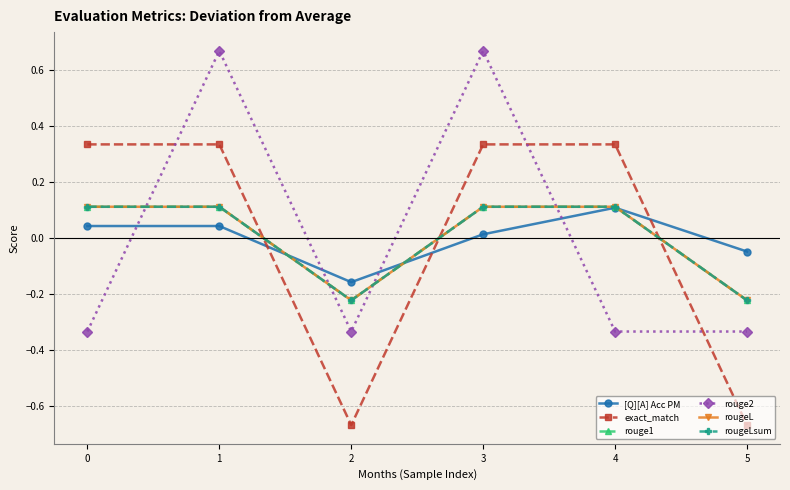

Where do rouge2 and [Q][A] Acc PM first cross each other?

0 and 1